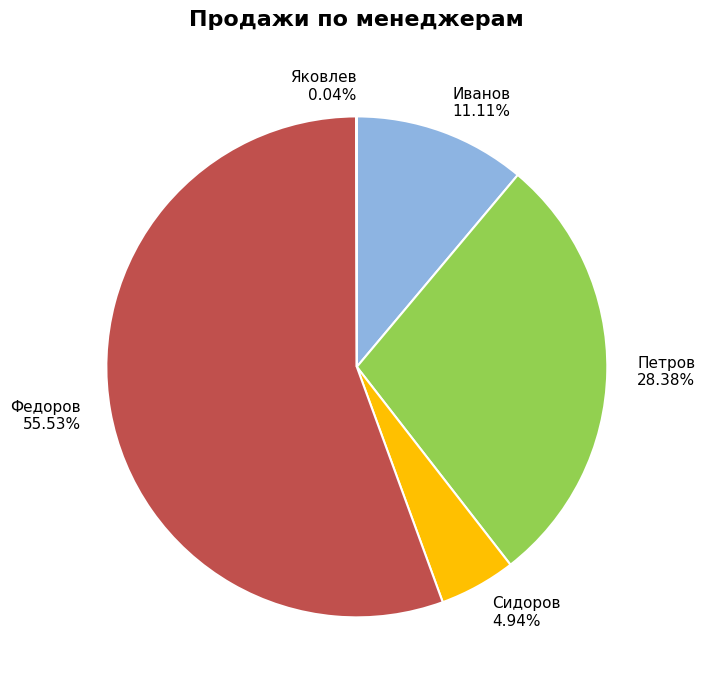

The Петров slice represents 17% of the pie. True or false?

False